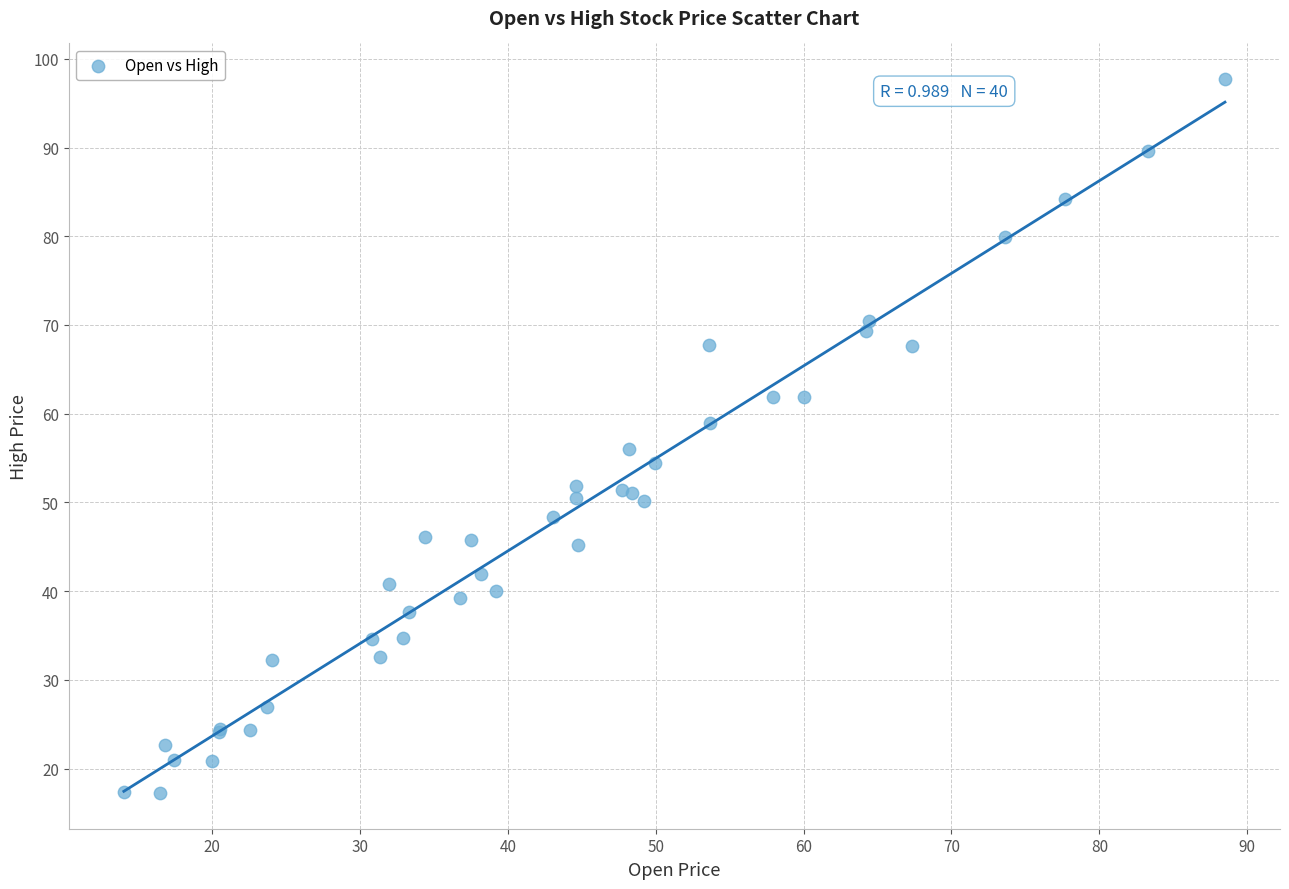

What Y value in the scatter plot is closest to 57?

56.0